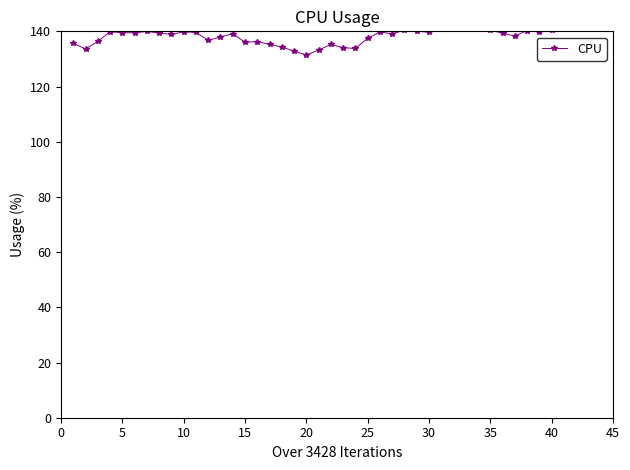

What is the smallest value displayed?

131.4